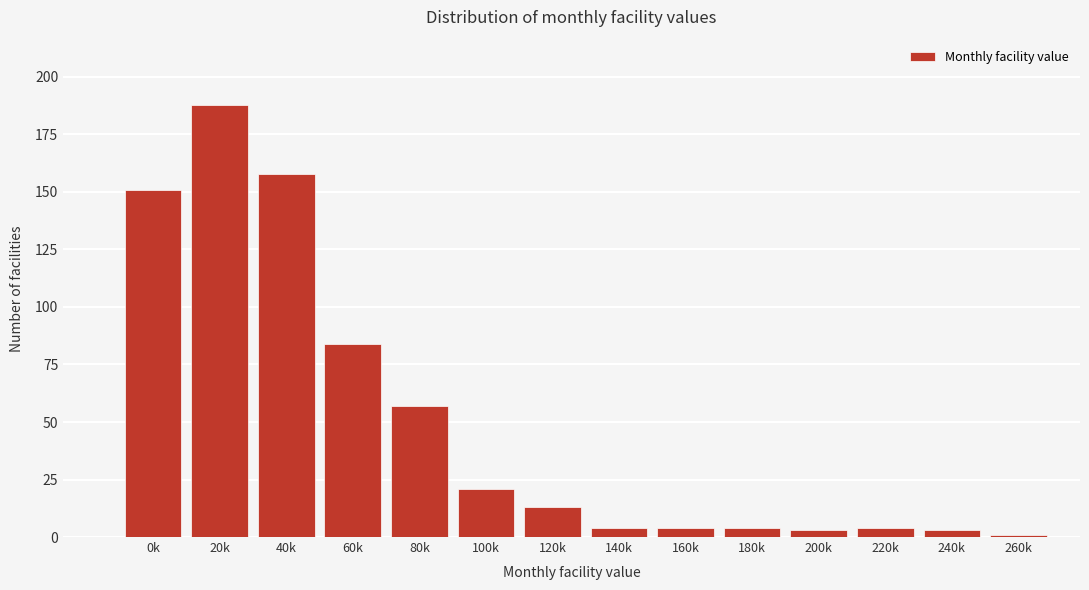

Reading left to right, transcribe all the data shown in this chart.

151	188	158	84	57	21	13	4	4	4	3	4	3	1